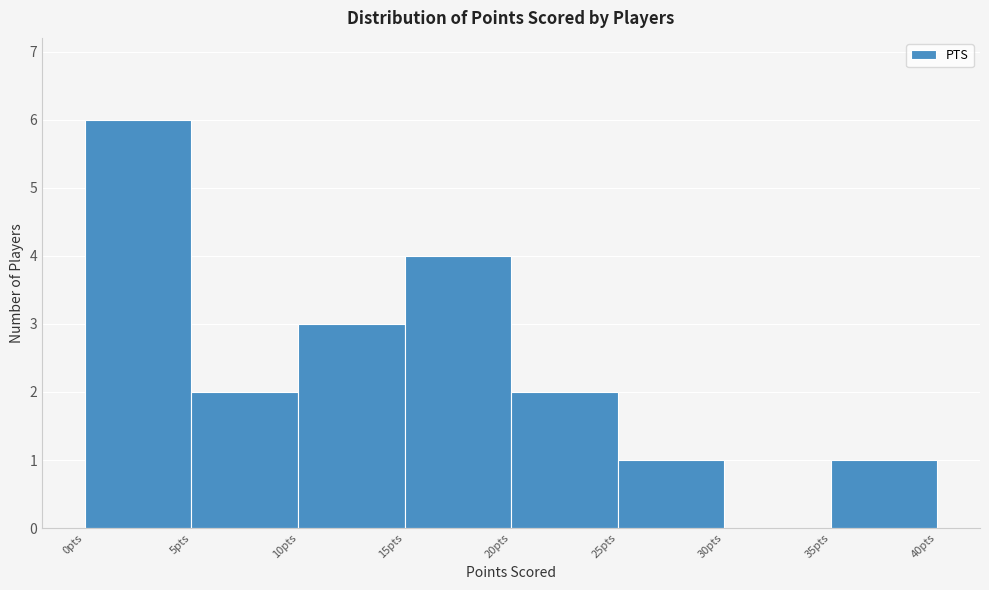

Reading left to right, list every bar in this chart as the range it spans on the x-axis followed by its height. The values are not printed on the chart, so give them approximately, as read against the axis.

0 to 5: 6
5 to 10: 2
10 to 15: 3
15 to 20: 4
20 to 25: 2
25 to 30: 1
30 to 35: 0
35 to 40: 1